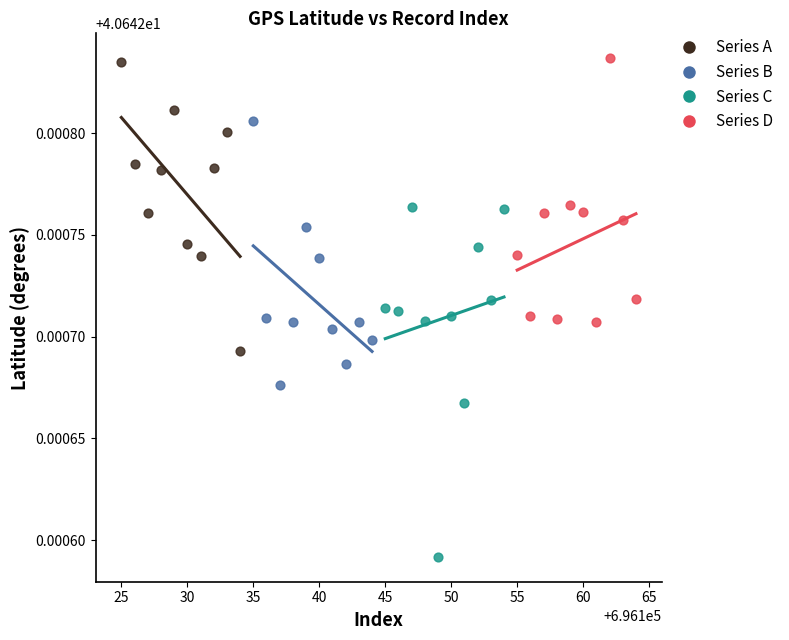

Which series reaches the minimum Y coordinate?

Series C